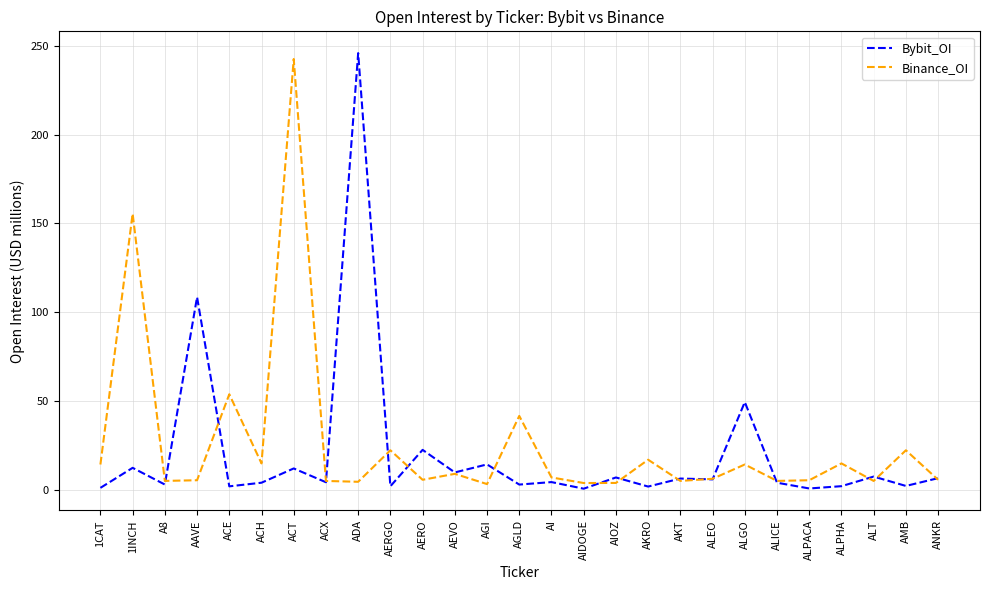

What position from the right is AKT?

9